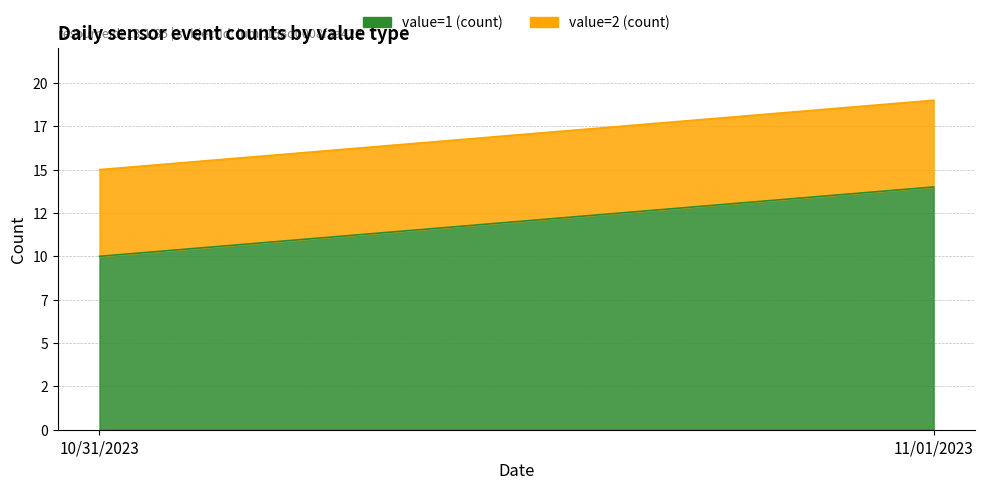

What is the average value of the value=2 (count) series?

5